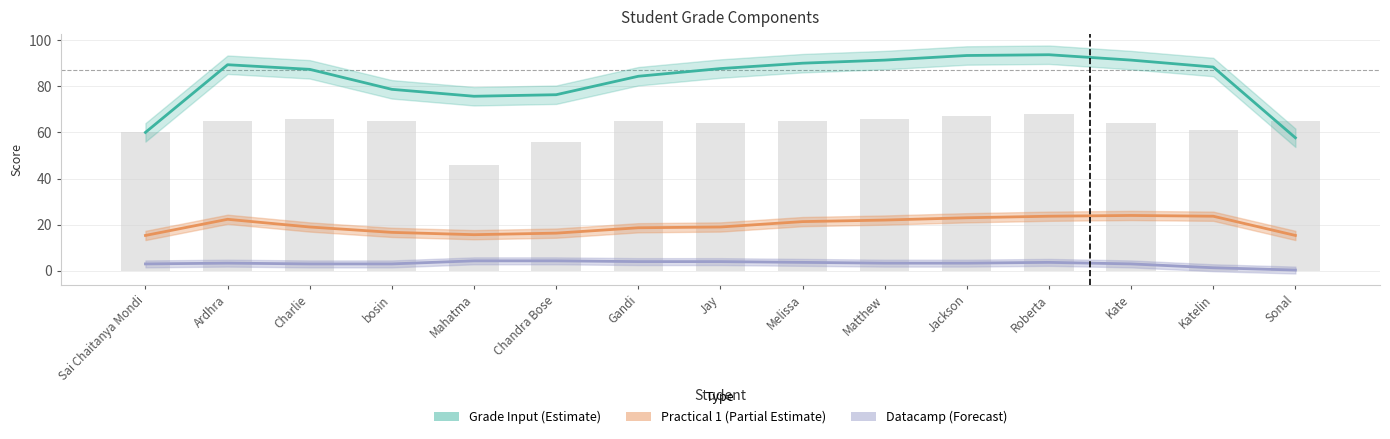

Reading left to right, transcribe all the data shown in this chart.

Grade Input (Estimate): Sai Chaitanya Mondi=60.0	Ardhra=89.3	Charlie=87.3	bosin=78.7	Mahatma=75.7	Chandra Bose=76.3	Gandi=84.3	Jay=87.7	Melissa=90.0	Matthew=91.3	Jackson=93.3	Roberta=93.7	Kate=91.3	Katelin=88.3	Sonal=57.7
Practical 1 (Partial Estimate): Sai Chaitanya Mondi=15.3	Ardhra=22.3	Charlie=19.0	bosin=16.7	Mahatma=15.7	Chandra Bose=16.3	Gandi=18.7	Jay=19.0	Melissa=21.3	Matthew=22.0	Jackson=23.0	Roberta=23.7	Kate=24.0	Katelin=23.7	Sonal=15.3
Datacamp (Forecast): Sai Chaitanya Mondi=3.0	Ardhra=3.3	Charlie=3.0	bosin=3.0	Mahatma=4.3	Chandra Bose=4.3	Gandi=4.0	Jay=4.0	Melissa=3.7	Matthew=3.3	Jackson=3.3	Roberta=3.7	Kate=3.0	Katelin=1.3	Sonal=0.3